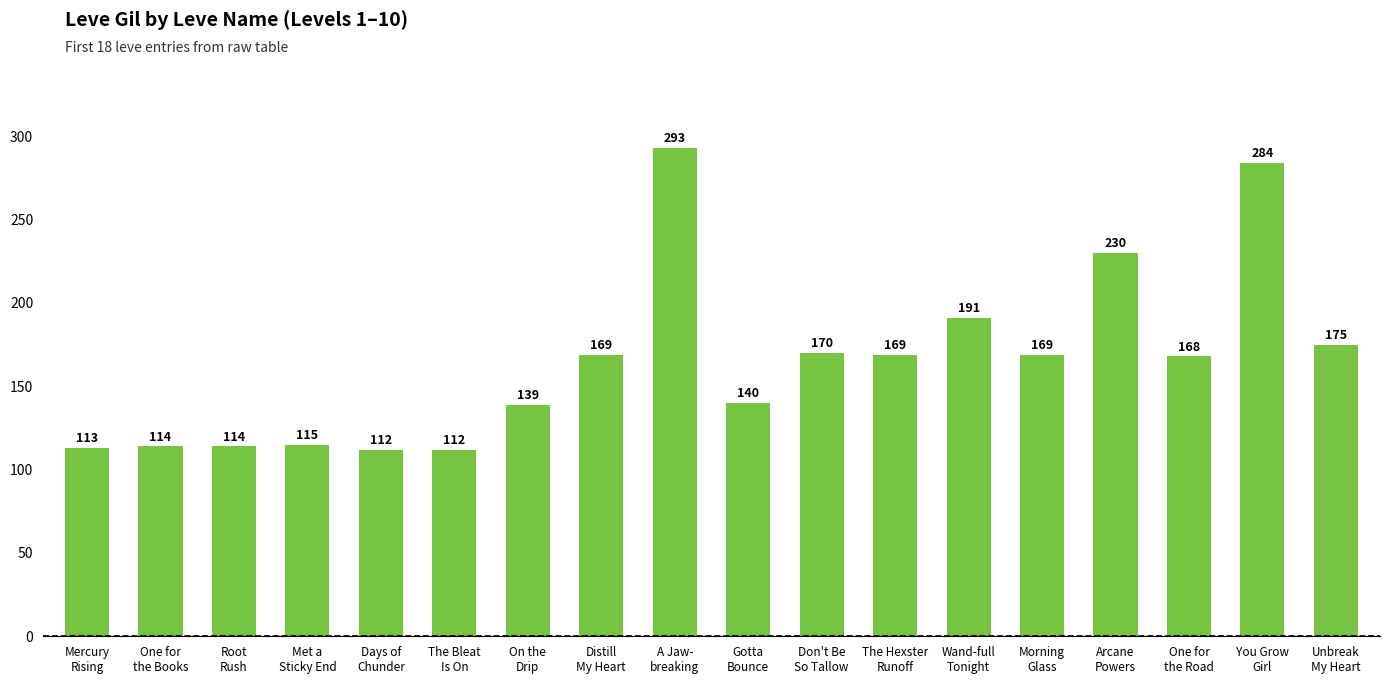

How many distinct data groups are displayed?

1